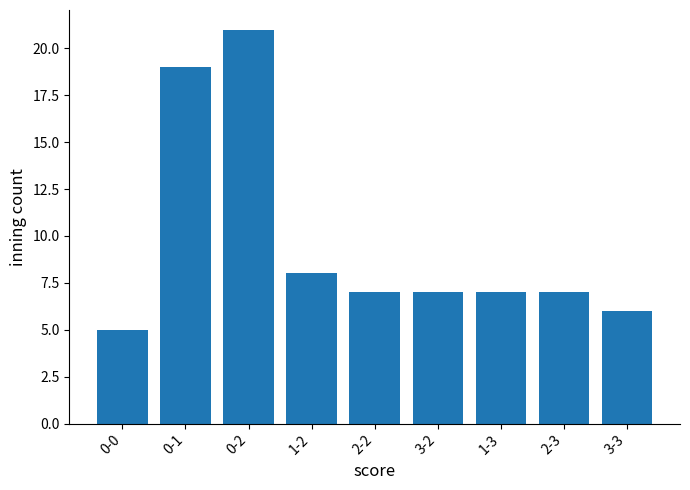

How many bars are there in total?

9